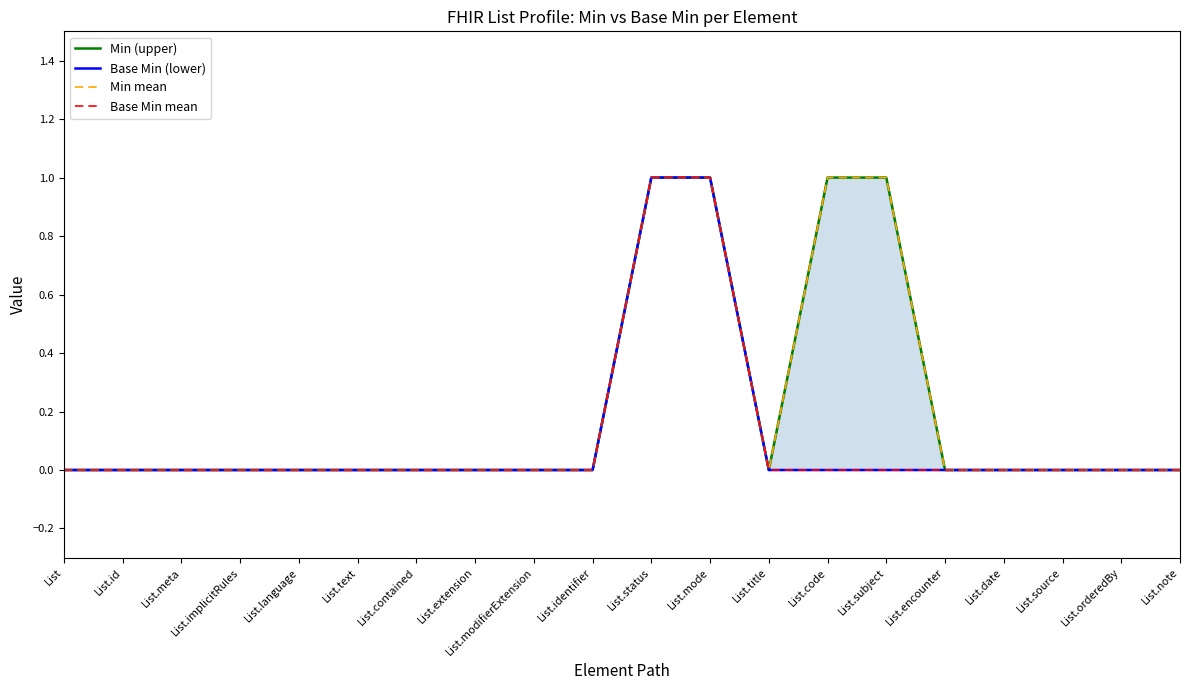

Which has a higher value, List.modifierExtension or List.text?

List.modifierExtension